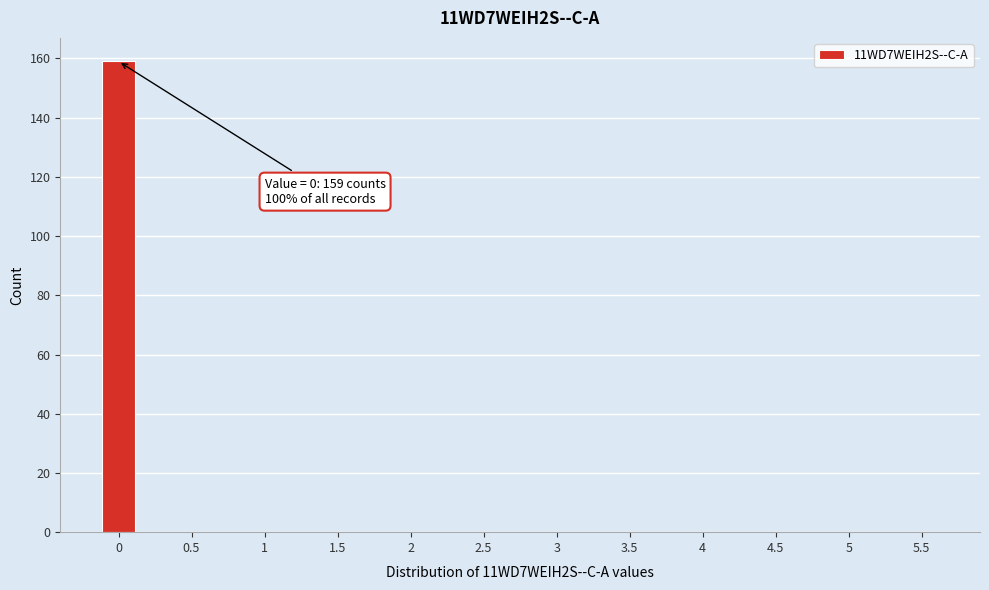

Reading right to left, what are all the values shown in this chart?

5.5=0	5=0	4.5=0	4=0	3.5=0	3=0	2.5=0	2=0	1.5=0	1=0	0.5=0	0=159